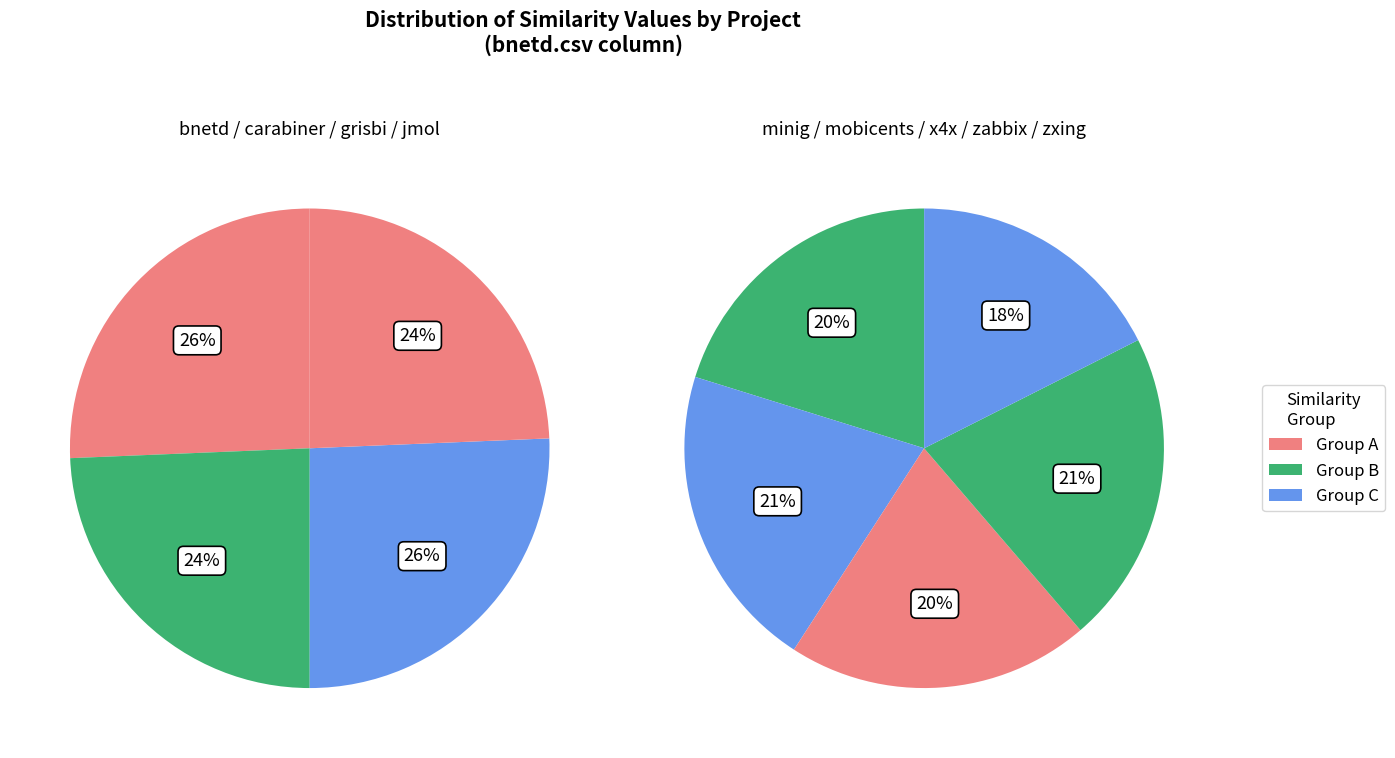

Combined, do minig.csv and jmol.csv account for over 50%?

No